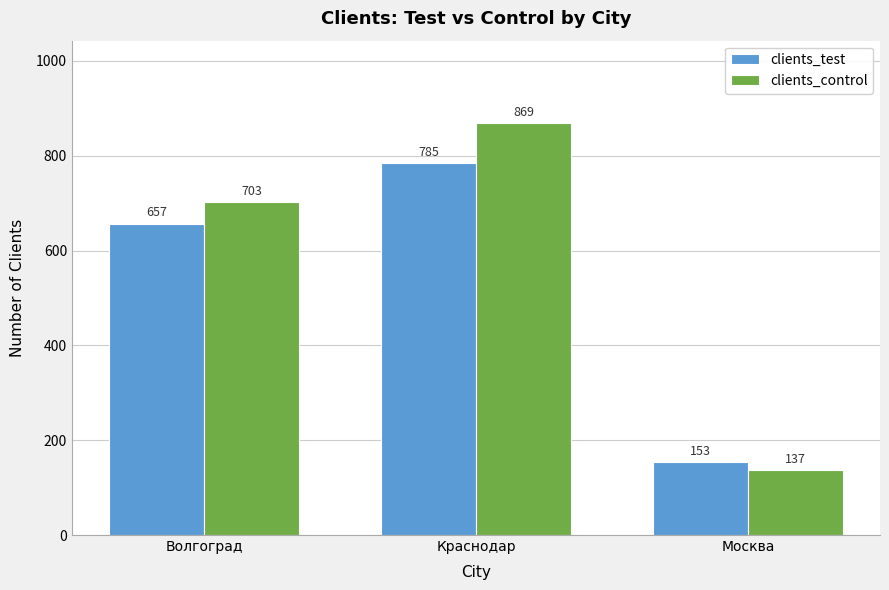

What are all the series names shown in the legend?

clients_test, clients_control